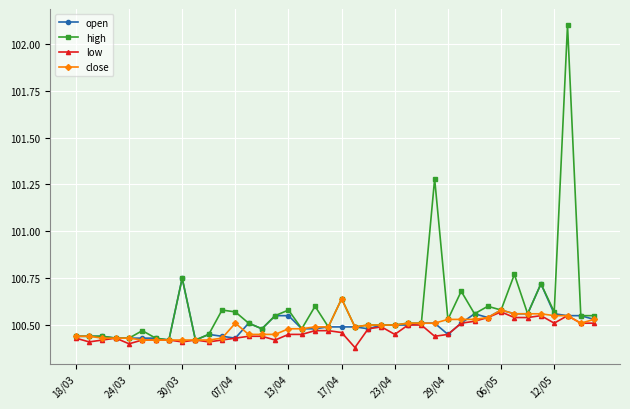

What is the maximum value shown in the chart?

102.1